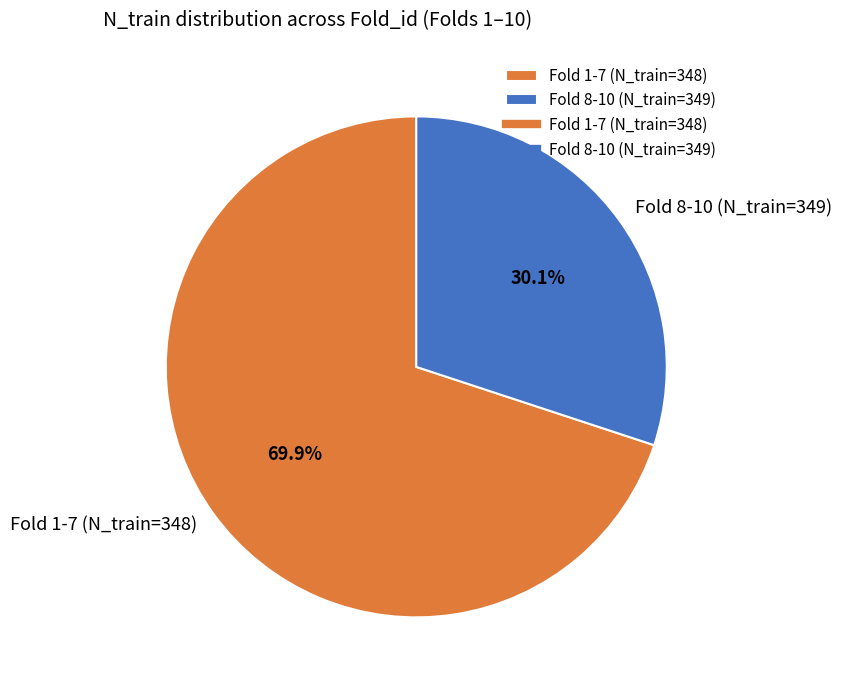

How many slices are in this pie chart?

2